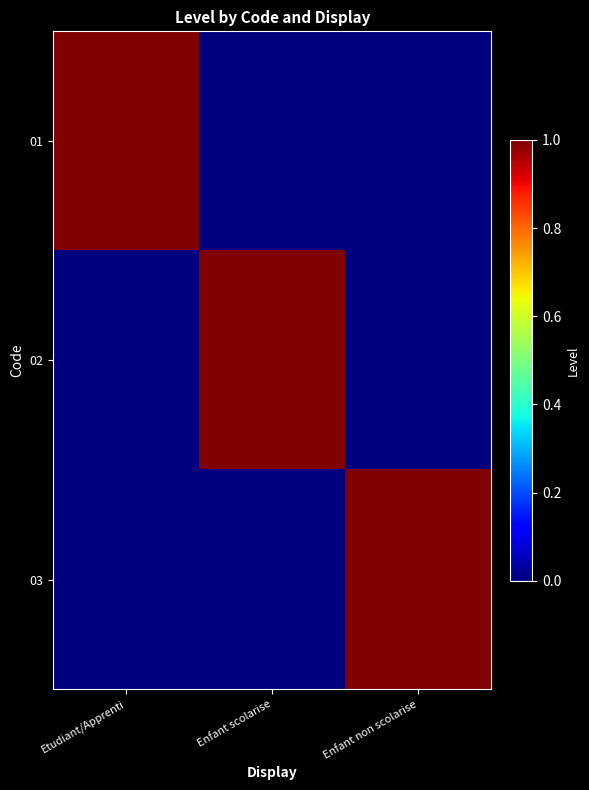

Reading right to left, transcribe all the data shown in this chart.

01: Enfant non scolarise=0	Enfant scolarise=0	Etudiant/Apprenti=1
02: Enfant non scolarise=0	Enfant scolarise=1	Etudiant/Apprenti=0
03: Enfant non scolarise=1	Enfant scolarise=0	Etudiant/Apprenti=0